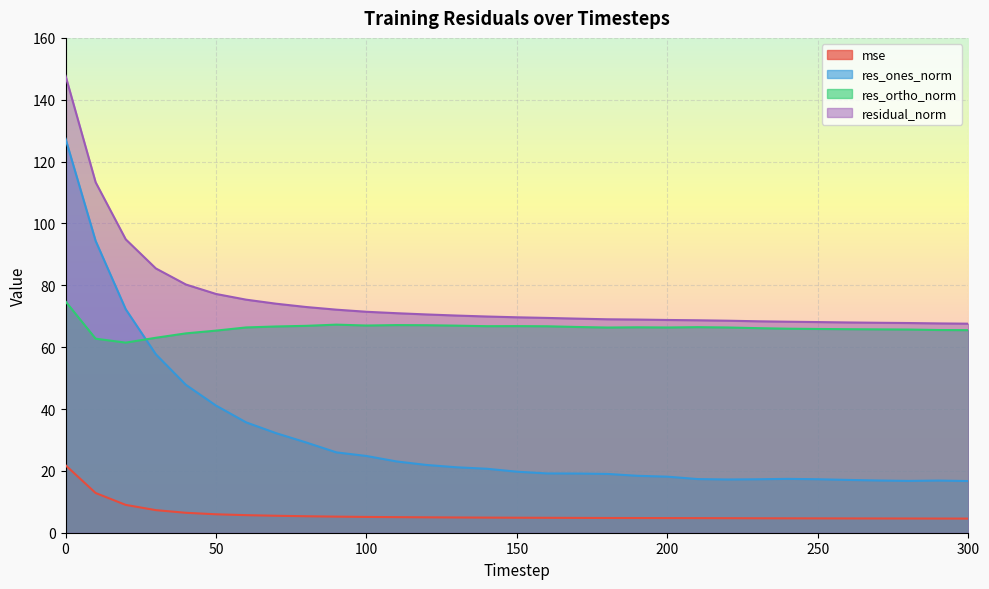

Is the value of res_ones_norm at 20 greater than the value of residual_norm at 280?

Yes